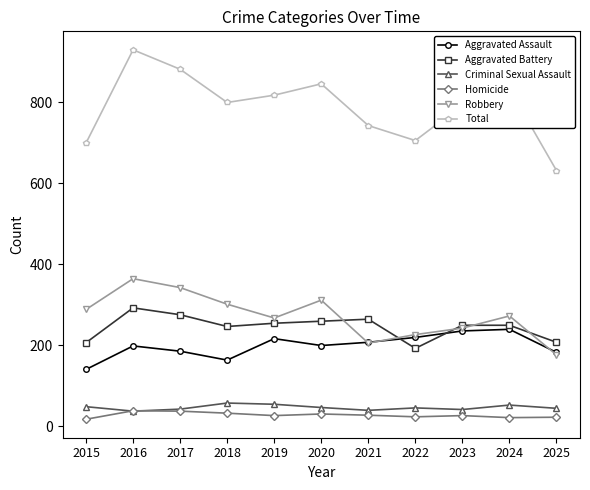

What is the value of the Homicide point at the 8th from the left?

23